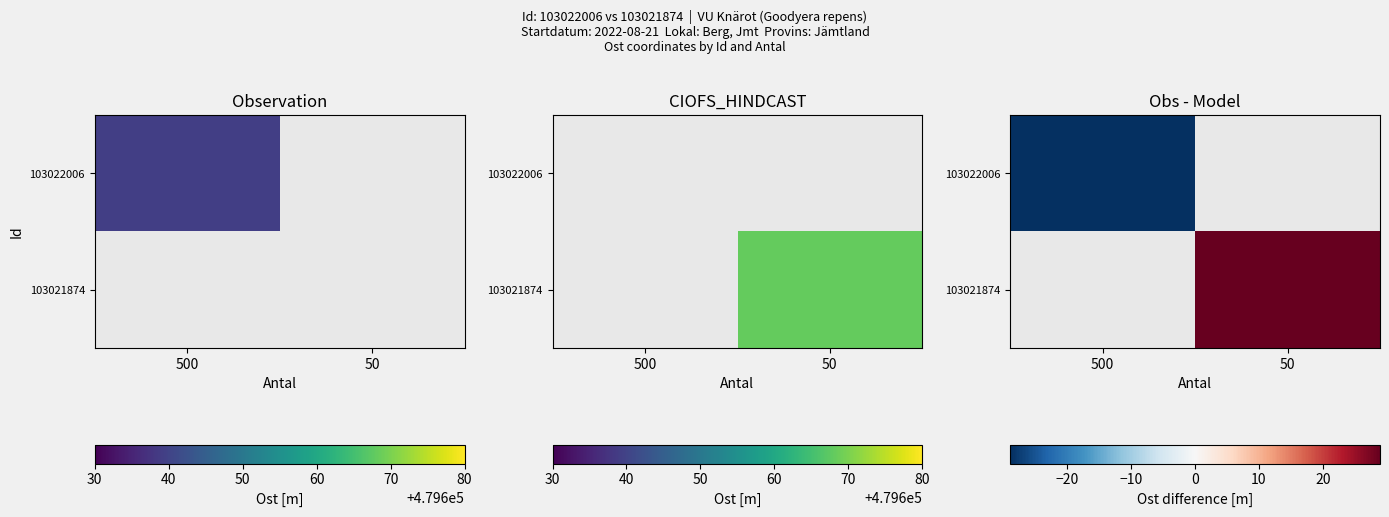

Which label corresponds to the smallest value in the chart?

500